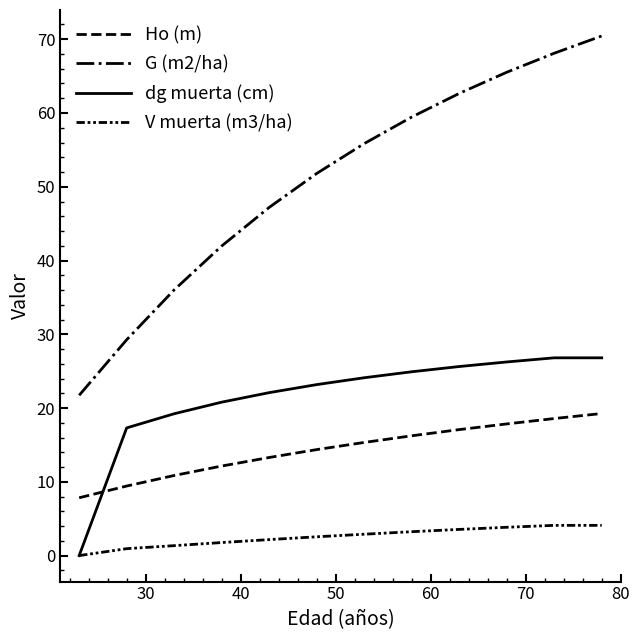

True or false: Ho (m) has more than 2 points higher than both neighbors.

False